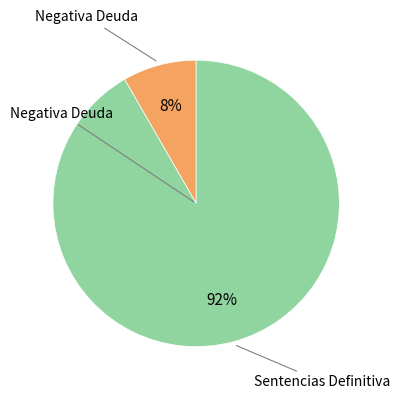

Does any single category account for the majority?

Yes